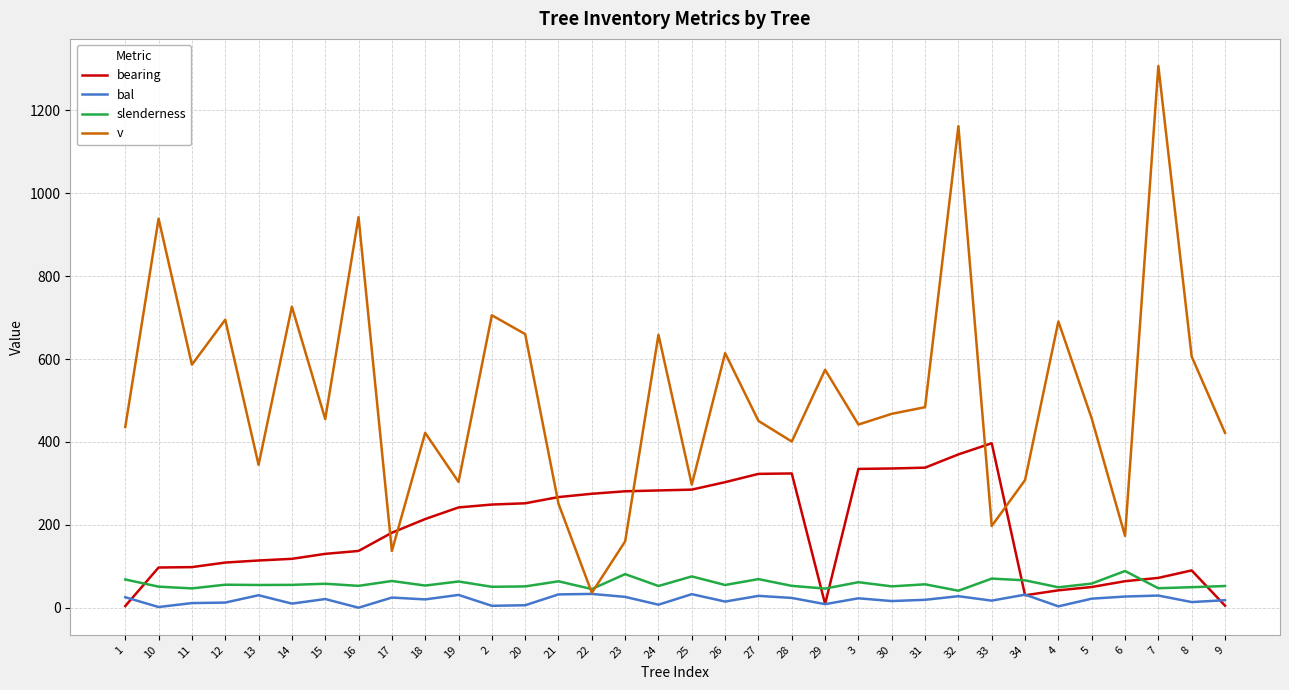

Between 16 and 29, which series saw the biggest shift?

v